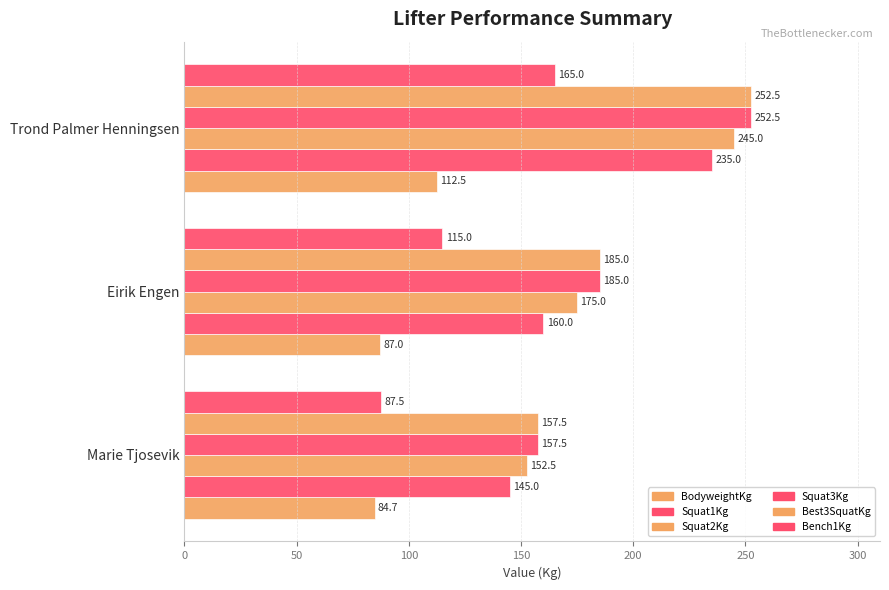

Count the number of data series in this chart.

6